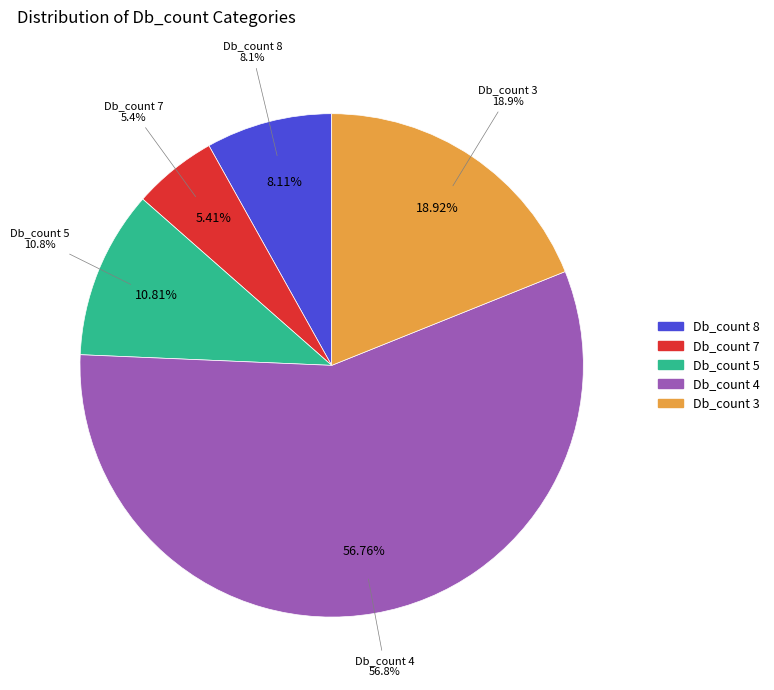

True or false: Db_count=4 accounts for 32% of the total.

False